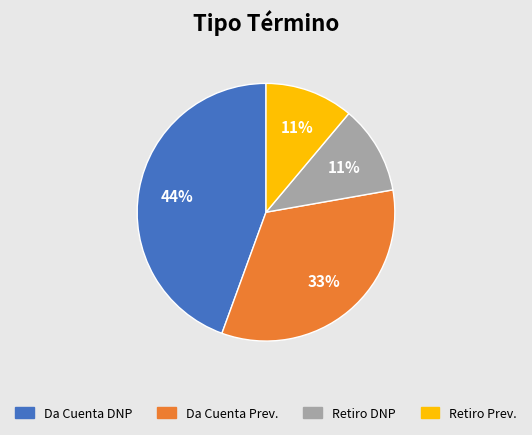

To the nearest percent, what is the difference between the largest and smallest slice percentages?

33%